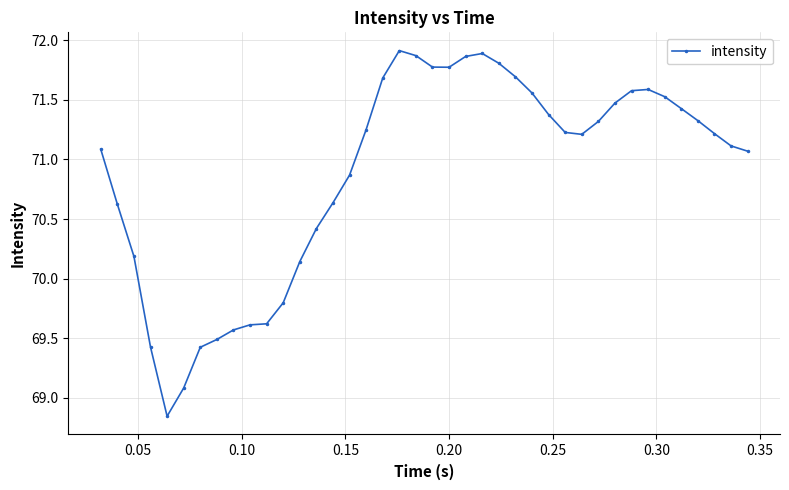

What is the value of the 8th point from the left?

69.5